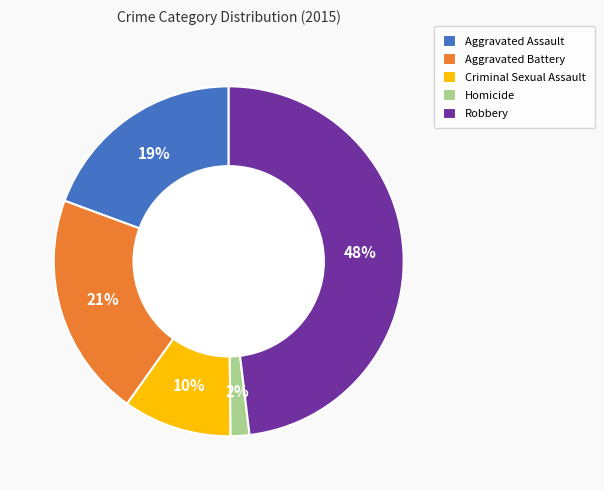

Count the number of slices in the pie.

5